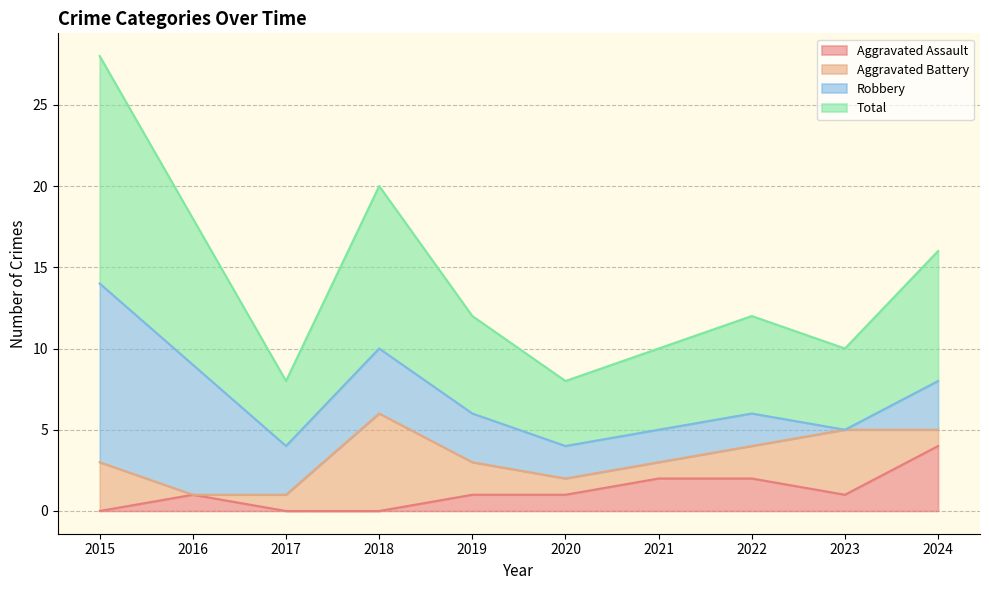

Which series has the largest range (max minus min)?

Total